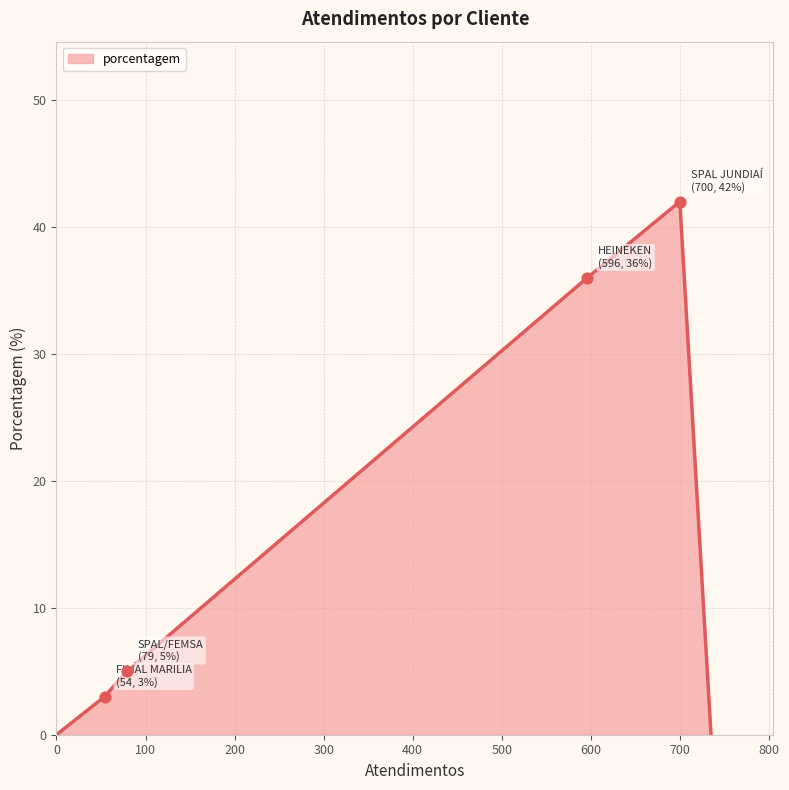

How many interior local peaks (higher than both neighbors) does the data have?

1